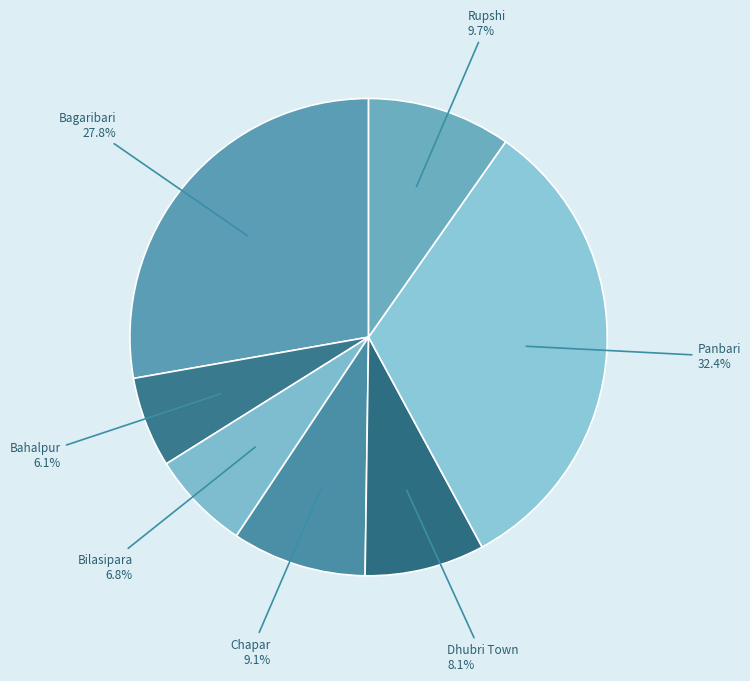

Is the sum of Chapar and Panbari greater than half?

No